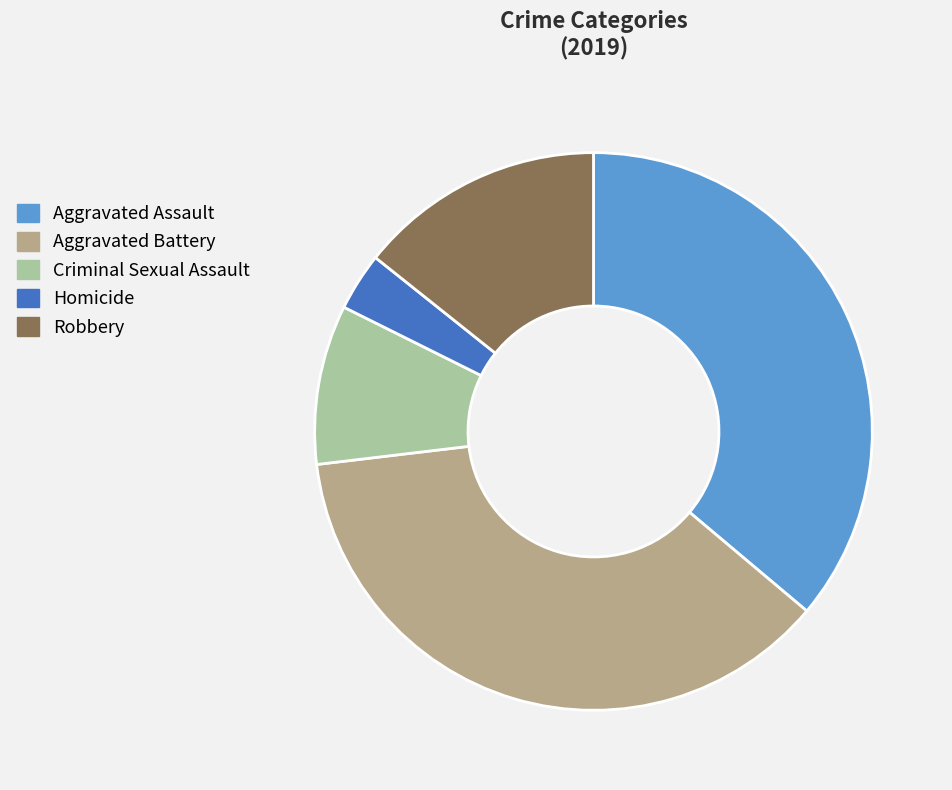

Does any single category account for the majority?

No